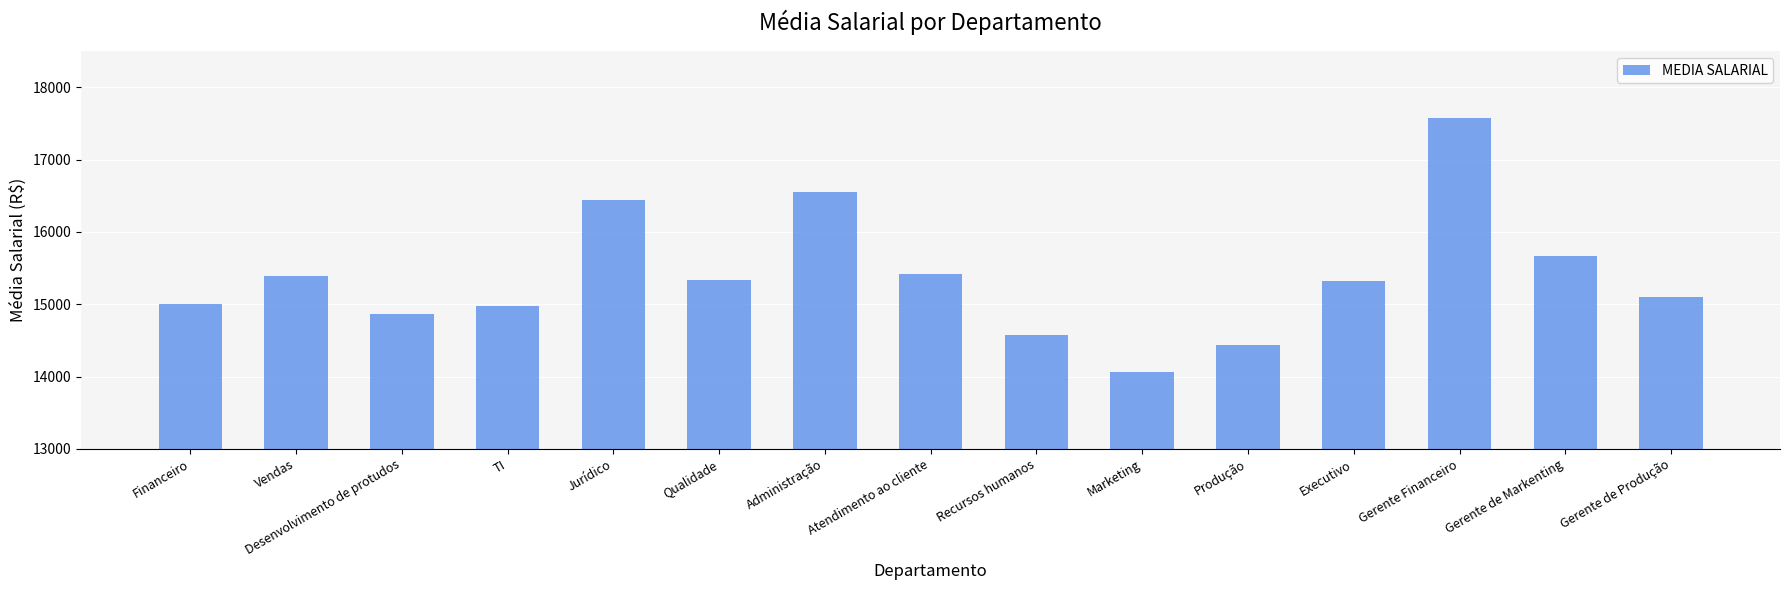

What is the difference between the maximum and second lowest values?

3145.5